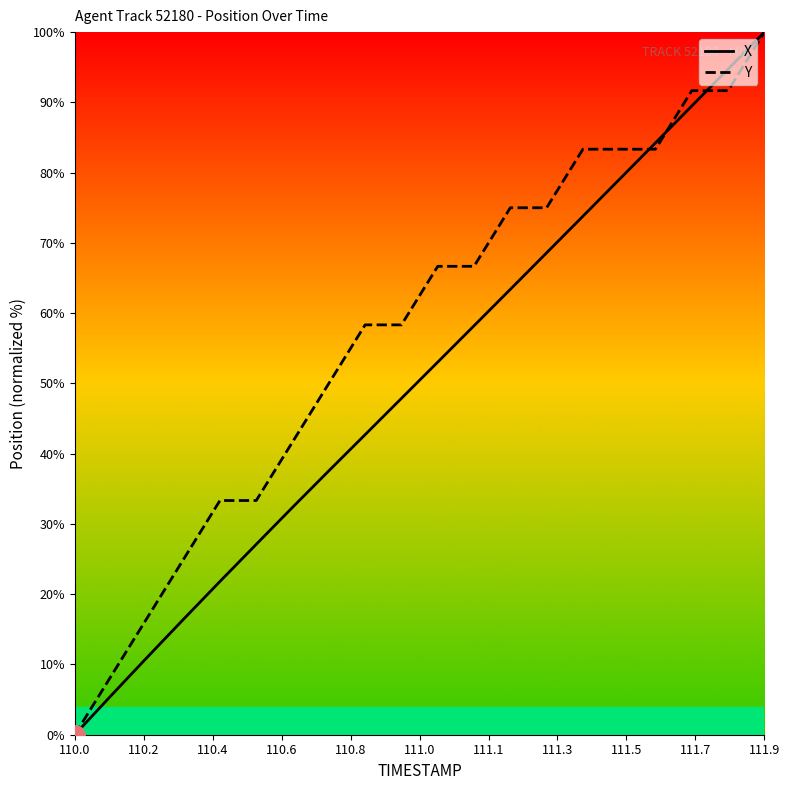

How many values in the X series exceed 53?

10